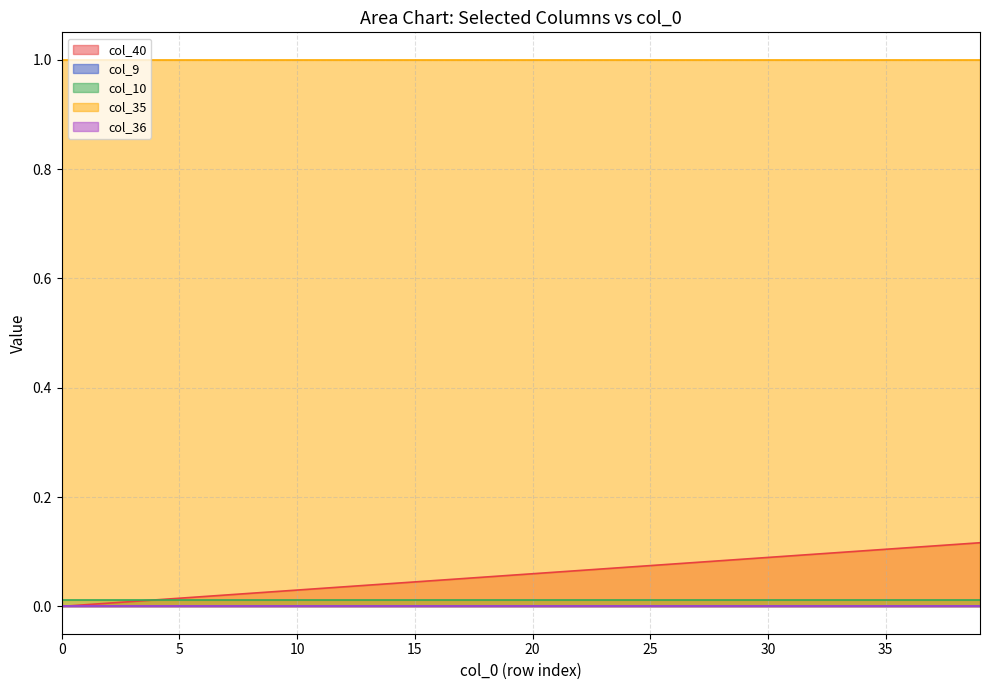

What is the sum of all col_35 values?

40.0